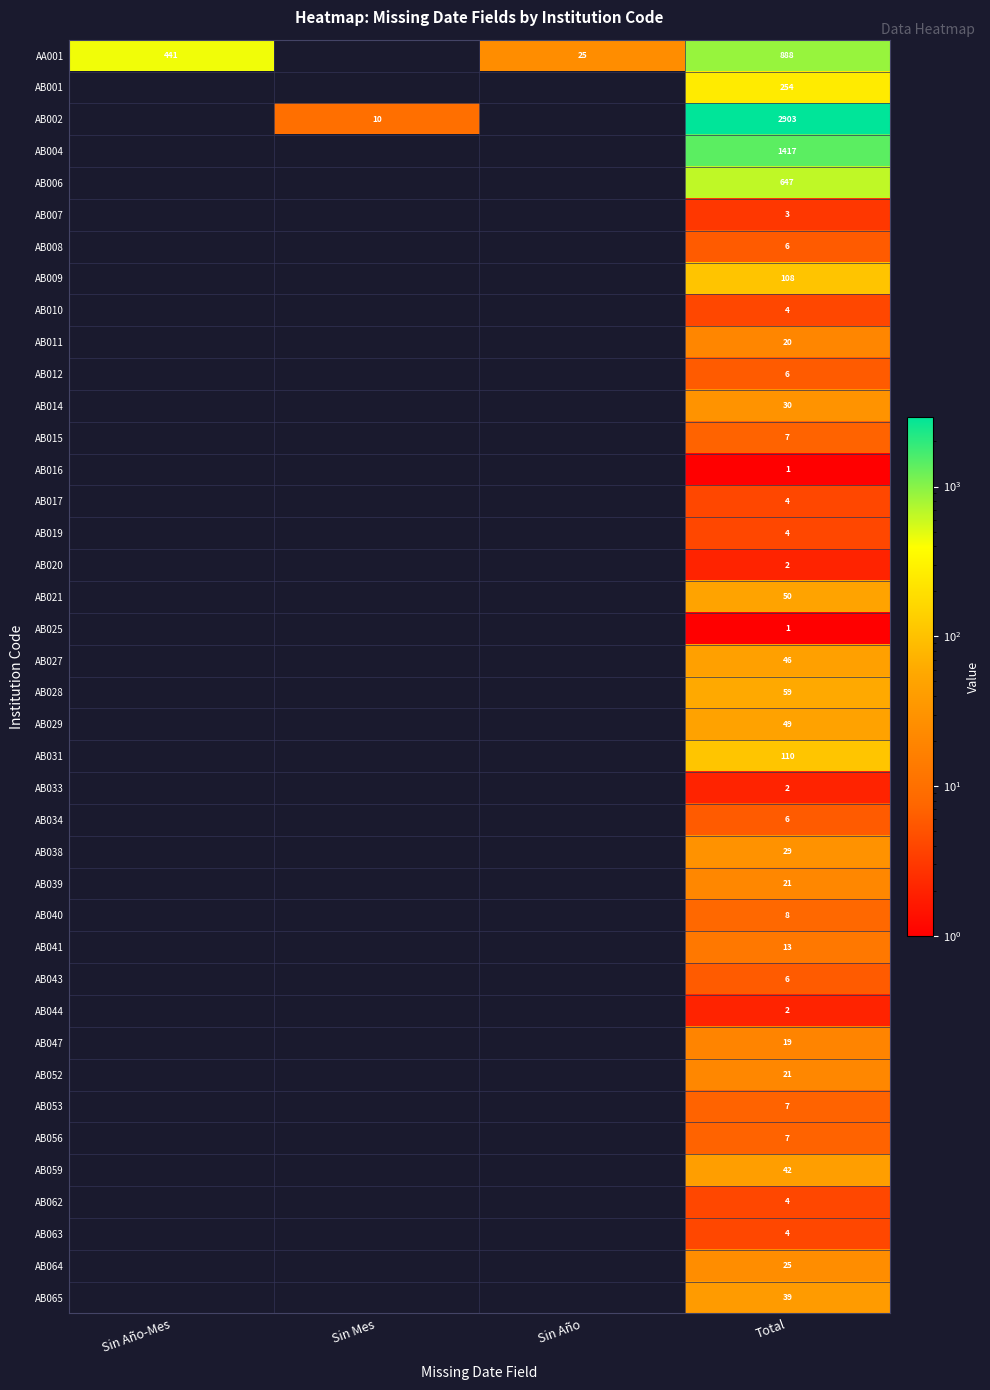

The value of AB027 at Total is 66. True or false?

False